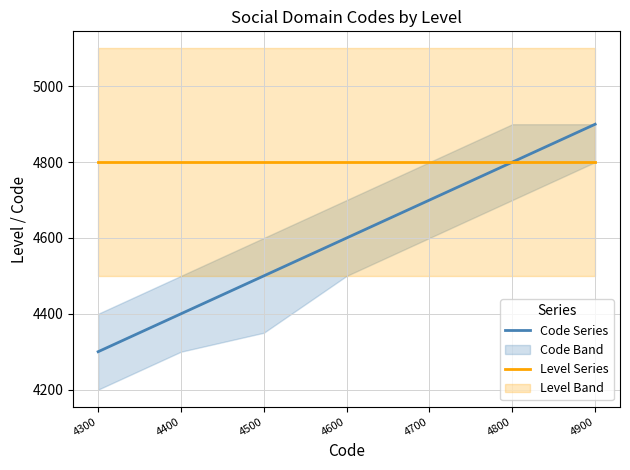

The value of Level Series at 4300 is 4800. True or false?

True